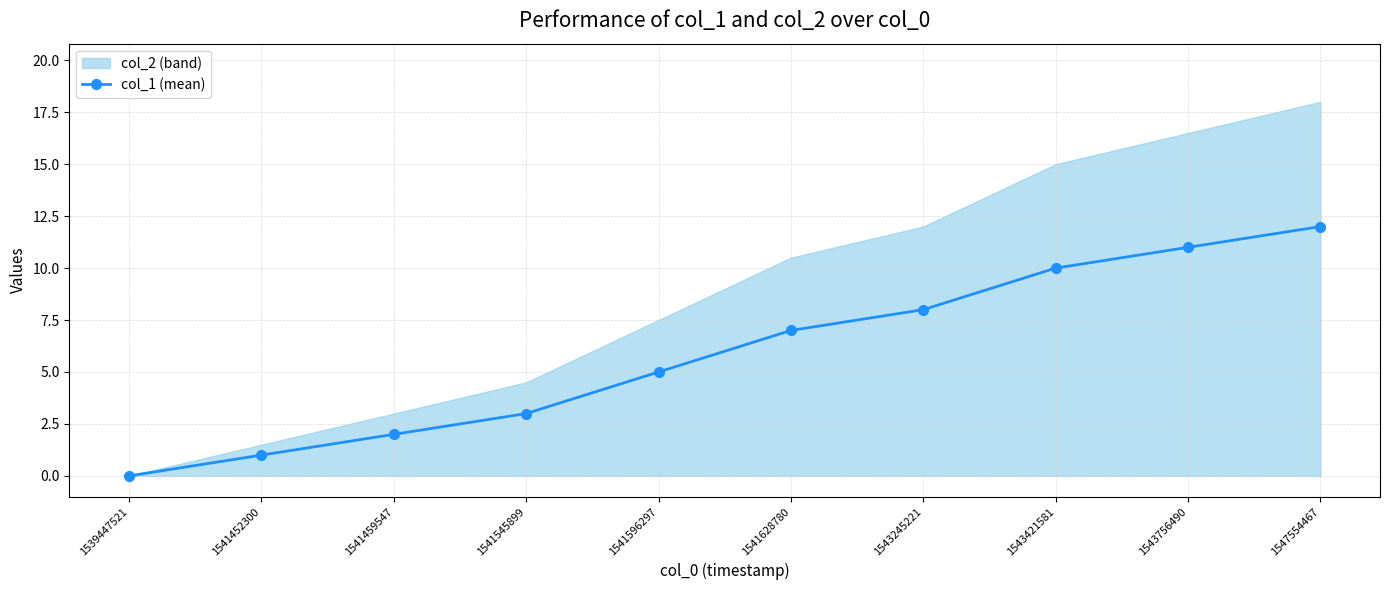

The chart shows a value of 7 at 1541628780. True or false?

True